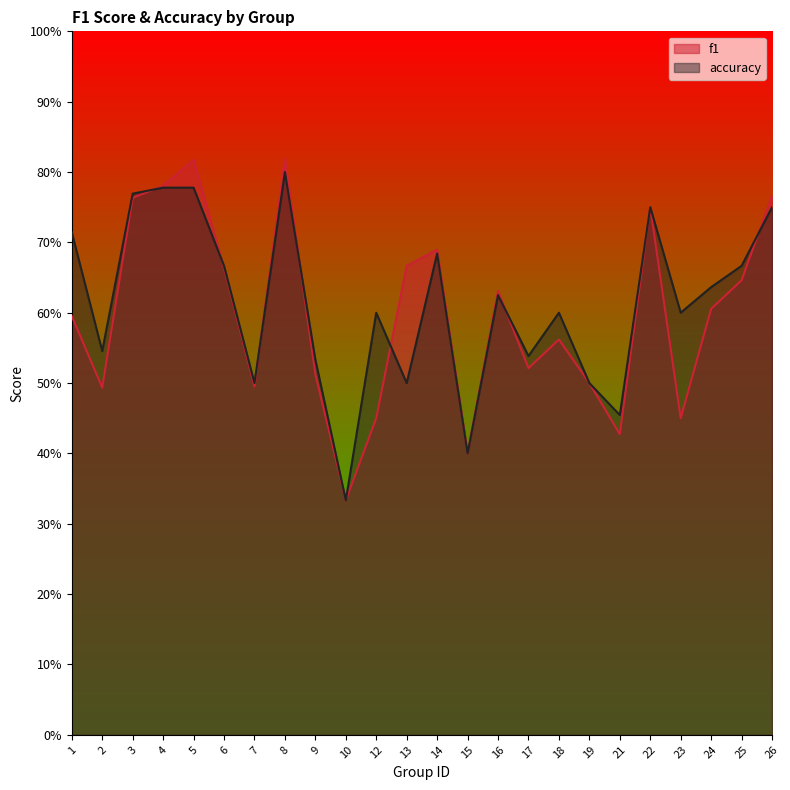

True or false: f1 has more than 0 interior local peaks.

True